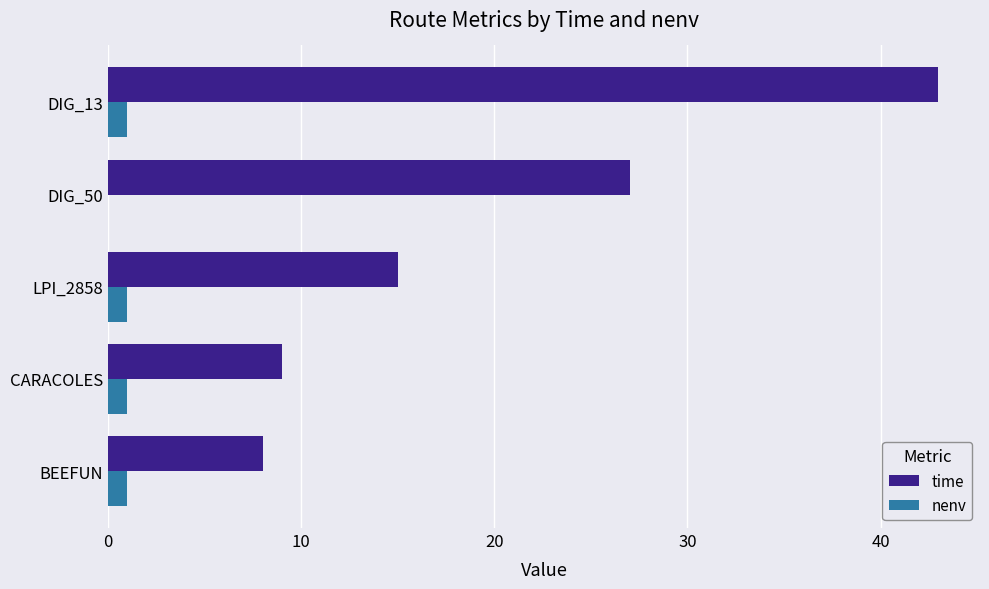

Which series has the largest total across all categories?

time